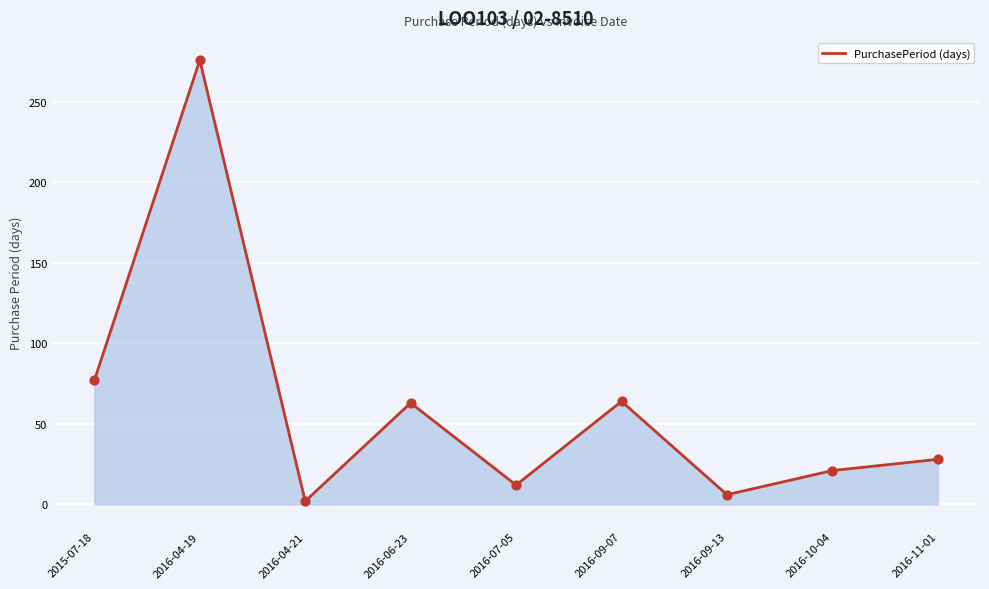

Between 2016-04-19 and 2016-09-07, which is larger?

2016-04-19